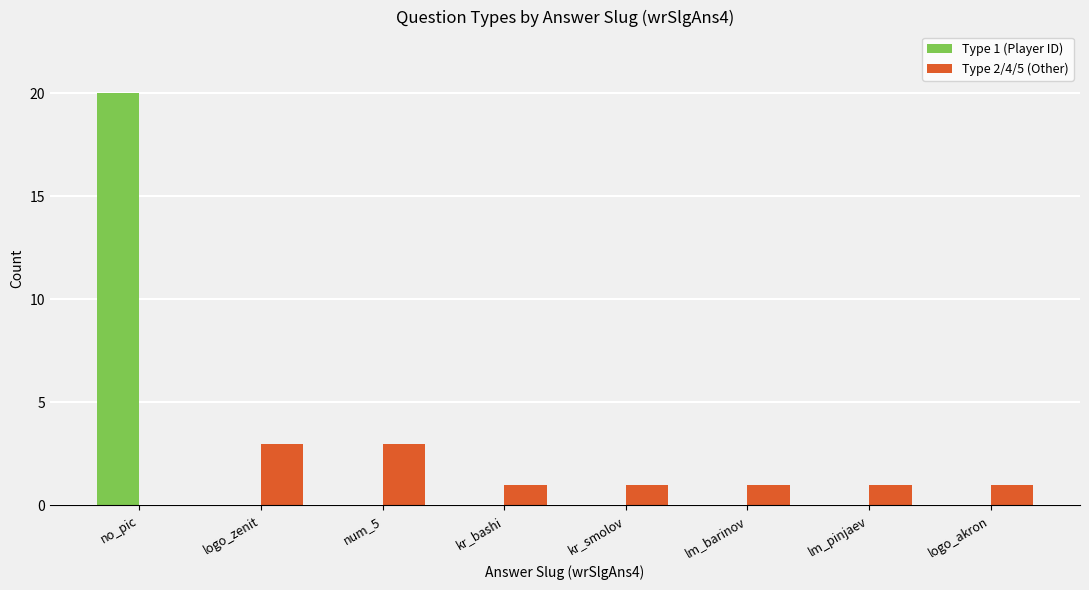

The Type 2/4/5 (Other) series shows 1 at lm_pinjaev. True or false?

True